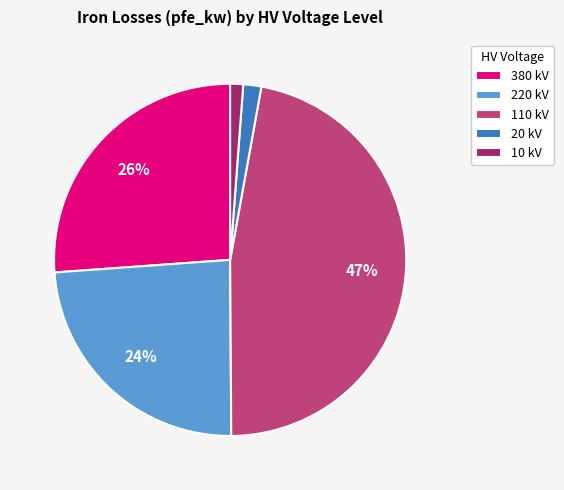

Is the sum of 380 kV and 20 kV greater than half?

No